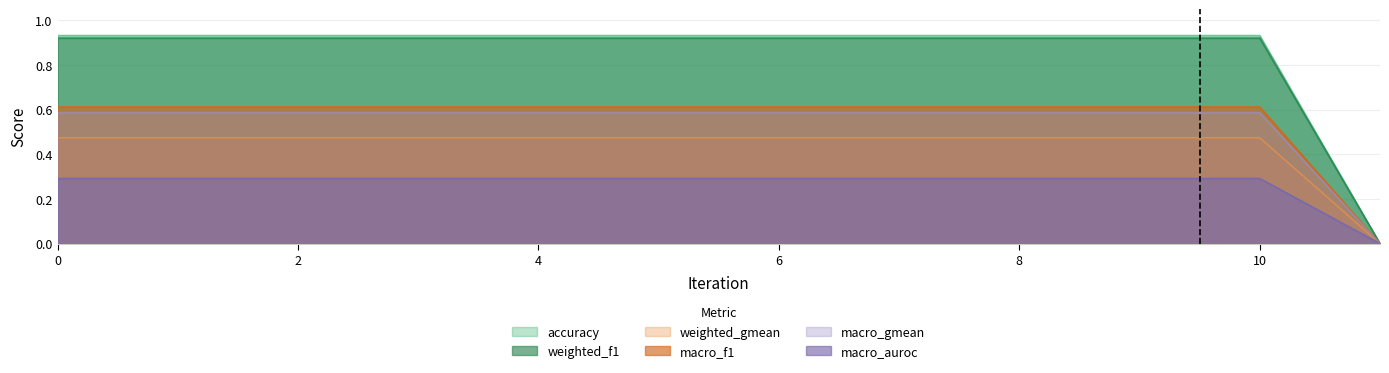

At how many categories does at least one series exceed 0?

12